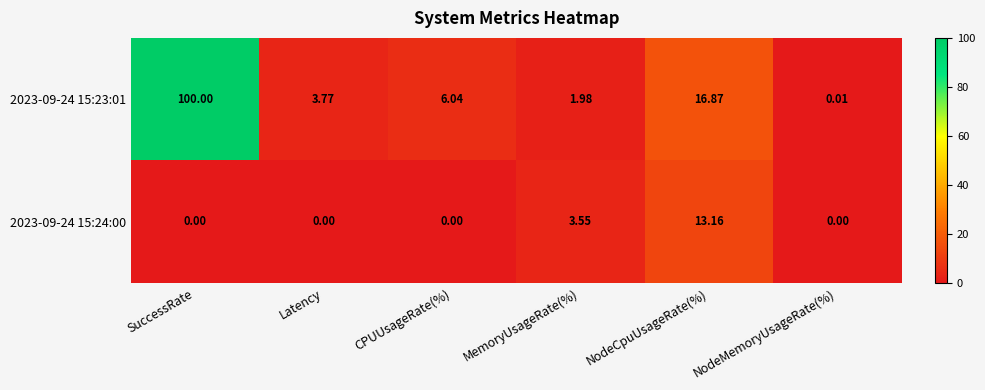

List the series in order of their peak value, highest first.

2023-09-24 15:23:01, 2023-09-24 15:24:00